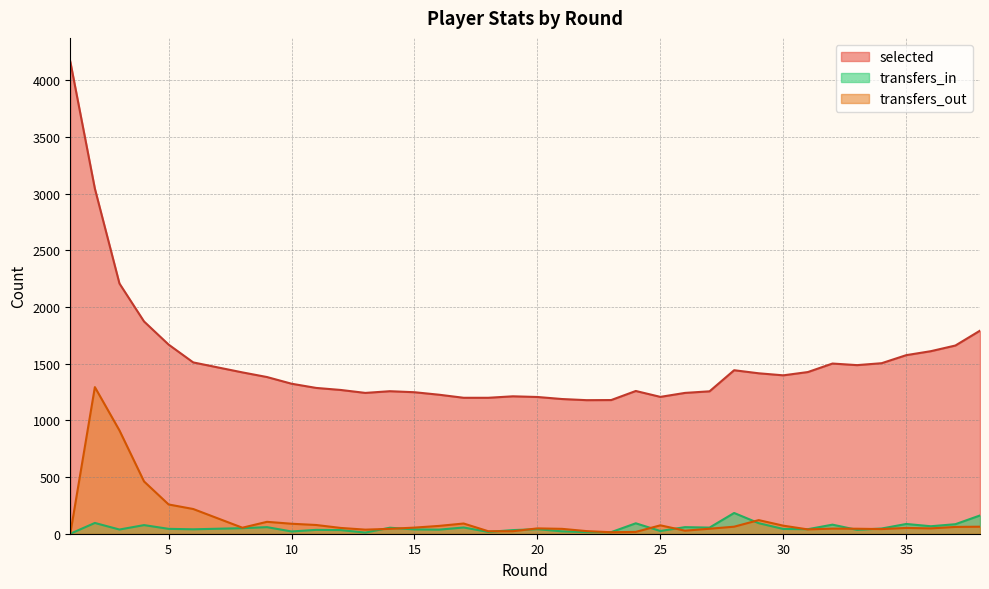

Where is the first local maximum for transfers_in?

2